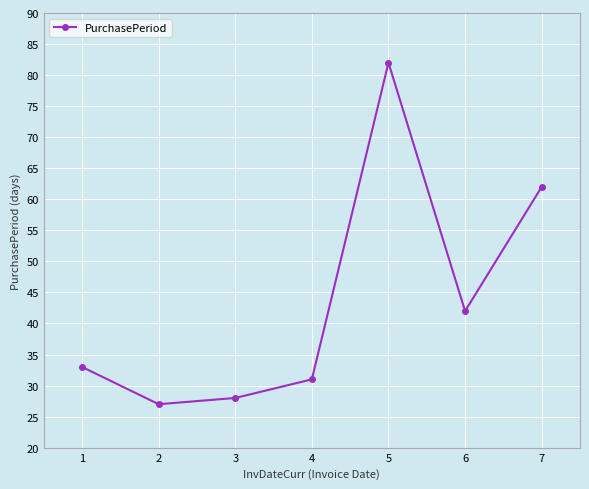

Rank the categories by value from lowest to highest.

2, 3, 4, 1, 6, 7, 5